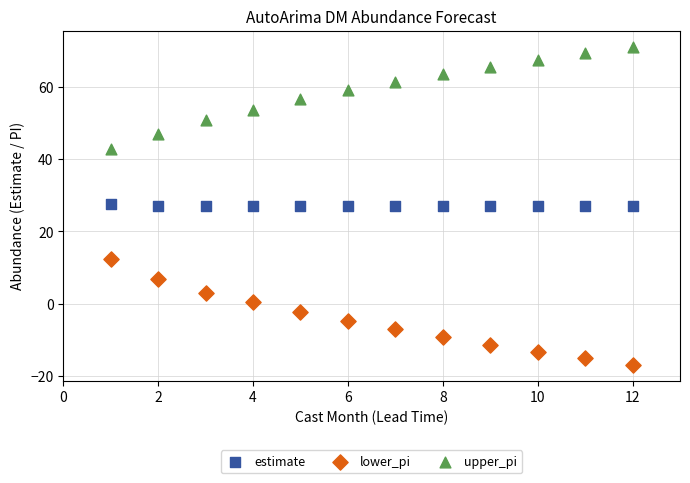

Which series reaches the maximum Y coordinate?

upper_pi